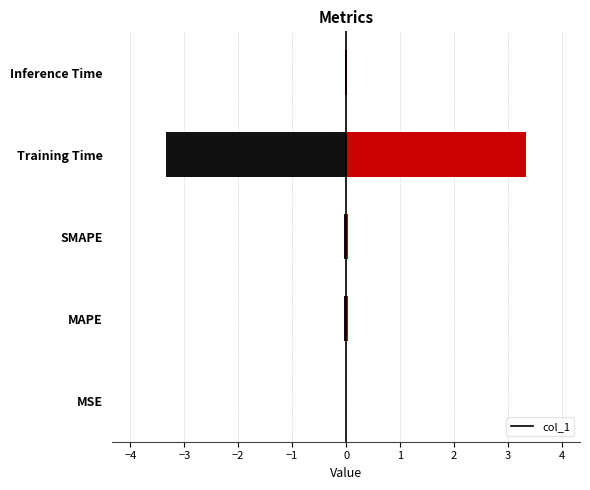

Is it true that col_1 equals 0.0 at MAPE?

True